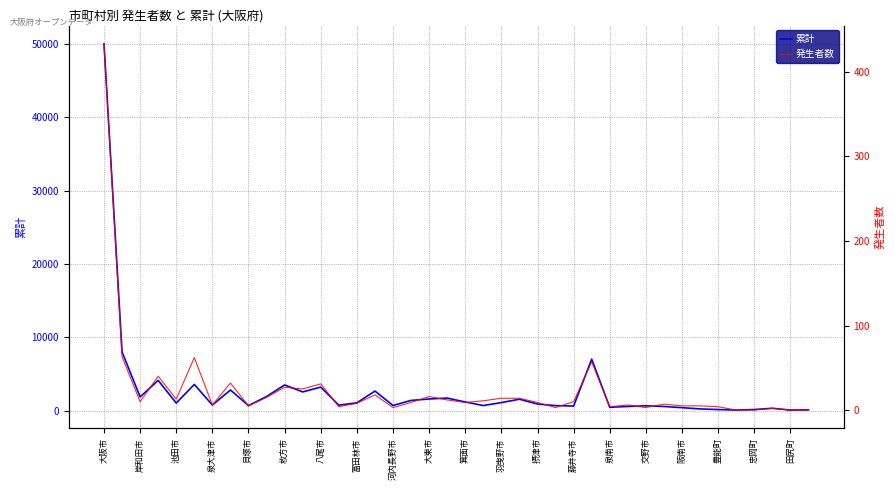

True or false: 累計 and 発生者数 cross at least once.

False